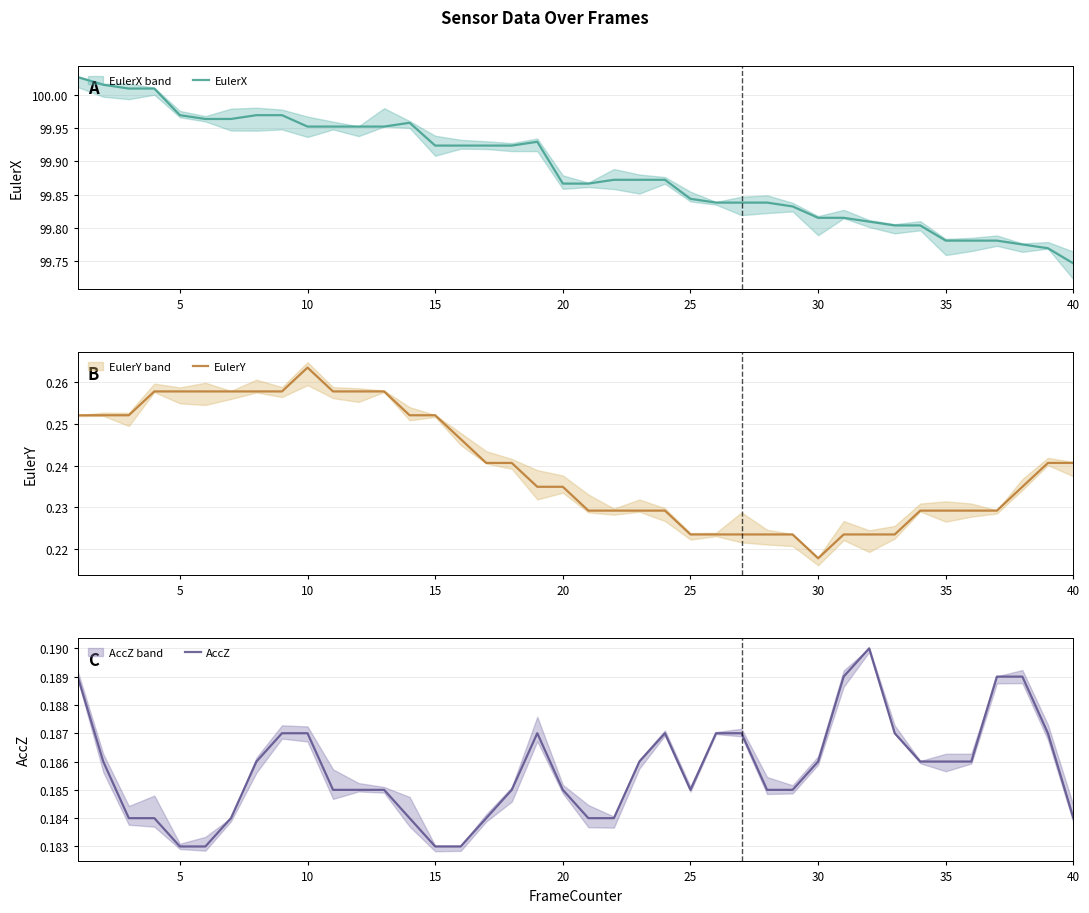

True or false: EulerX has a value of 37.4 at 23.

False